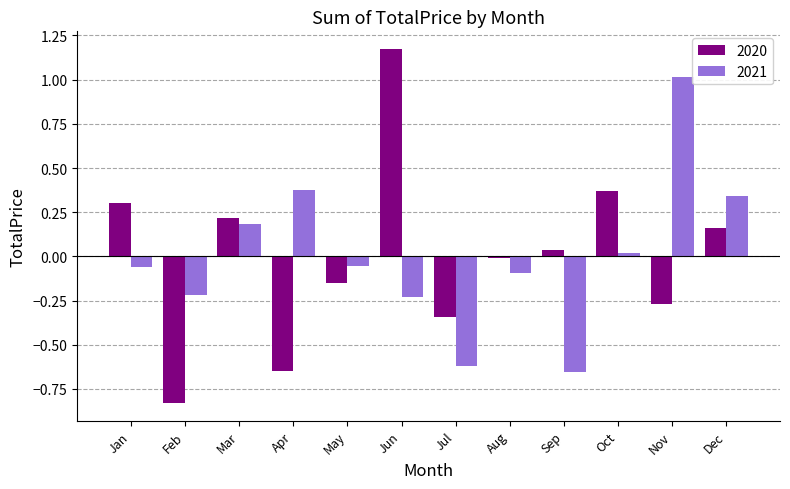

Rank the categories by 2020 value from lowest to highest.

Feb, Apr, Jul, Nov, May, Aug, Sep, Dec, Mar, Jan, Oct, Jun